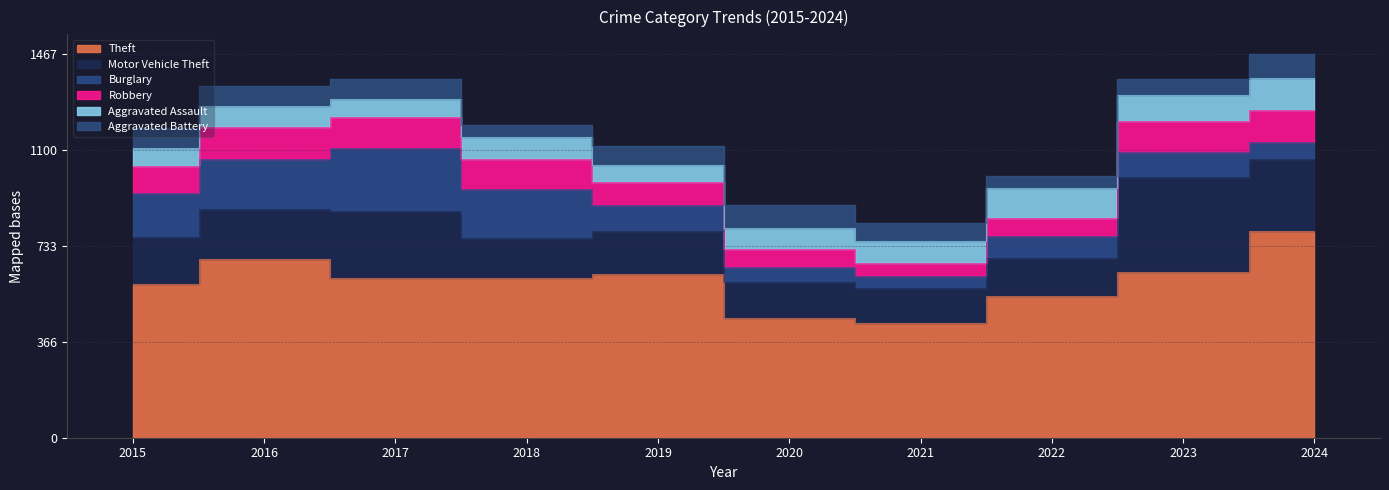

What are all the series names shown in the legend?

Theft, Motor Vehicle Theft, Burglary, Robbery, Aggravated Assault, Aggravated Battery